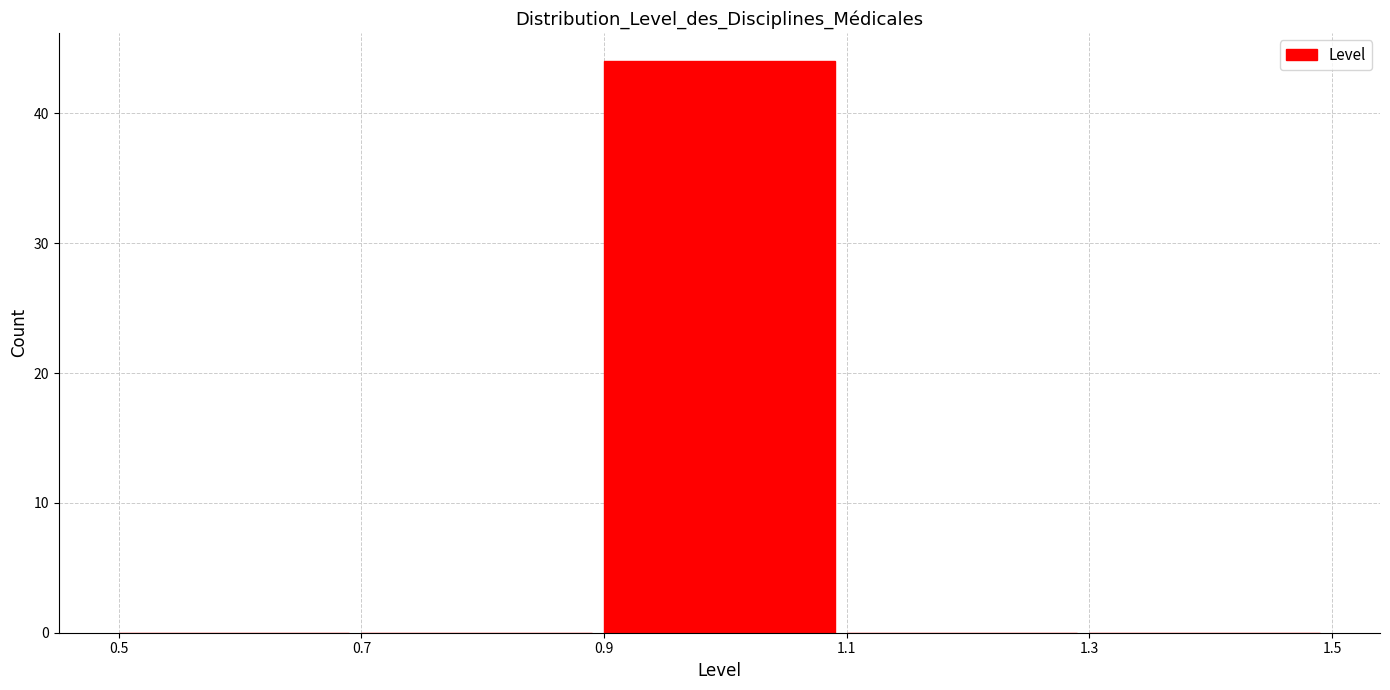

Which range on the x-axis has the tallest bar?

0.9 to 1.1